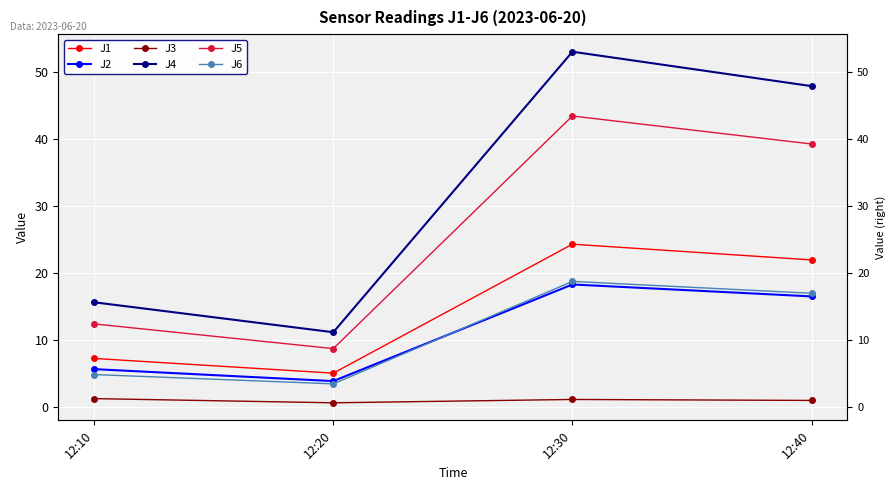

Reading right to left, transcribe all the data shown in this chart.

J1: 21.9	24.3	5.0	7.2
J2: 16.5	18.3	3.8	5.6
J3: 0.9	1.1	0.6	1.2
J4: 48.0	53.1	11.1	15.6
J5: 39.3	43.5	8.7	12.4
J6: 17.0	18.7	3.4	4.8